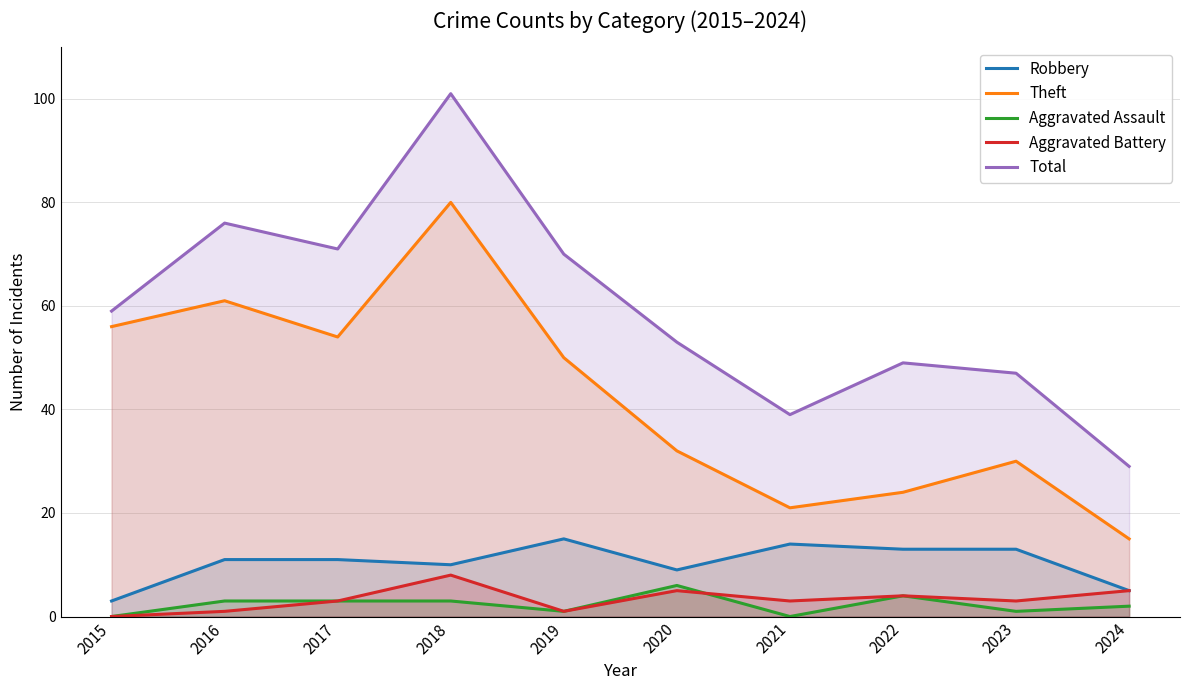

What is the difference between the Total values at 2021 and 2017?

32